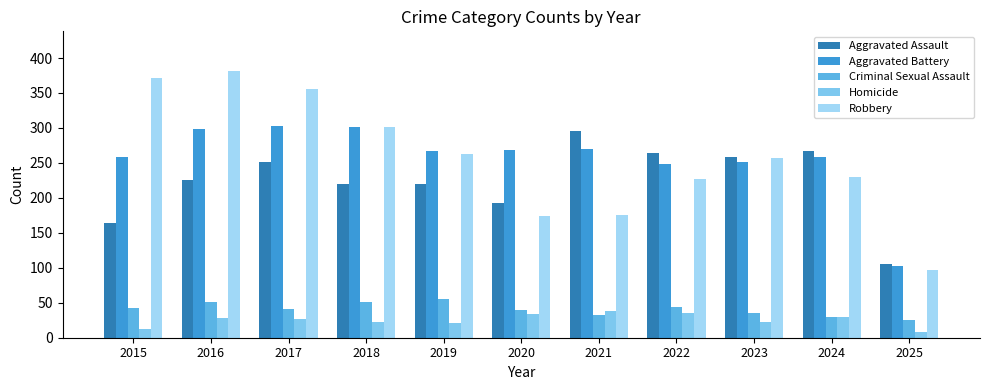

How many data points does each series have?

11